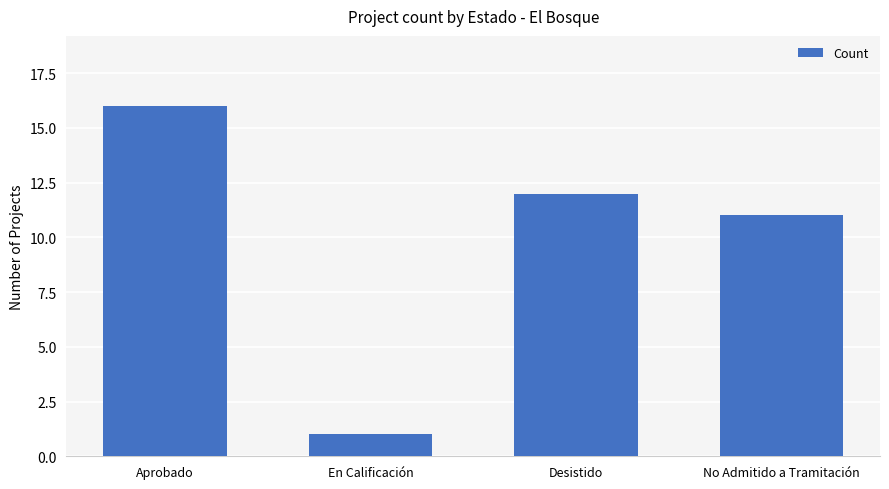

What is the label of the 3rd bar from the left?

Desistido